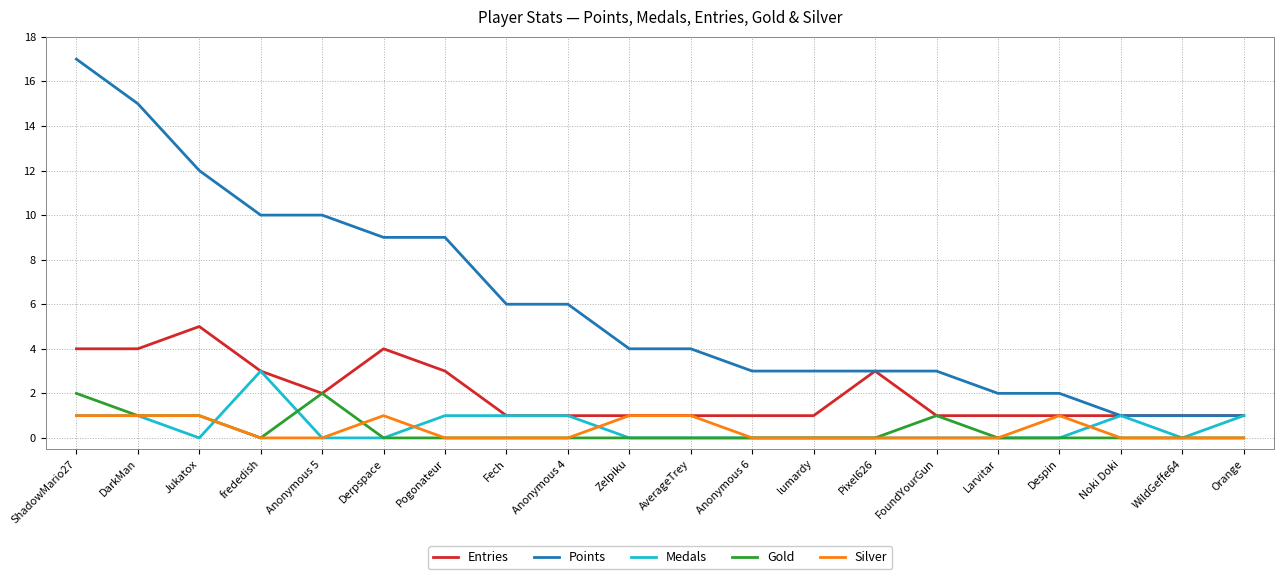

Which series has the largest range (max minus min)?

Points